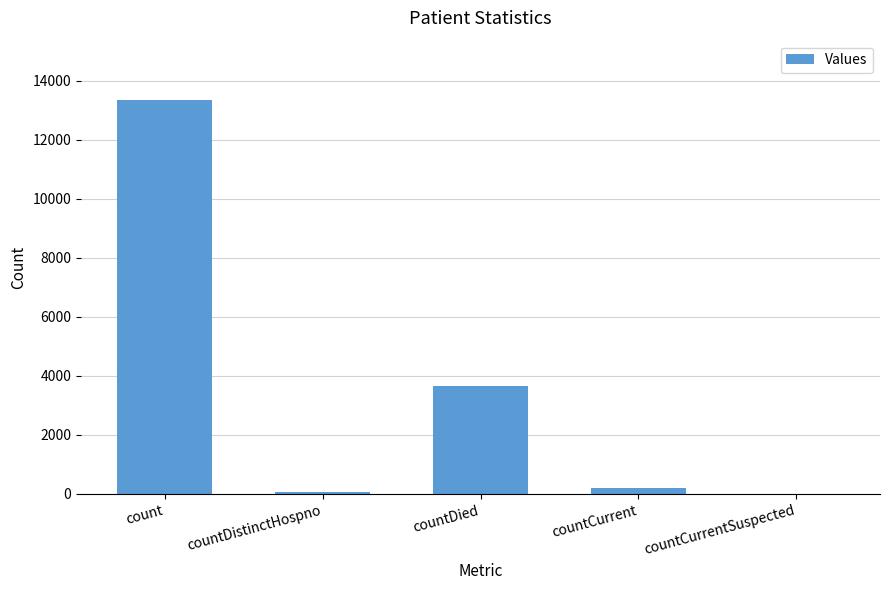

What is the greatest value displayed?

13350